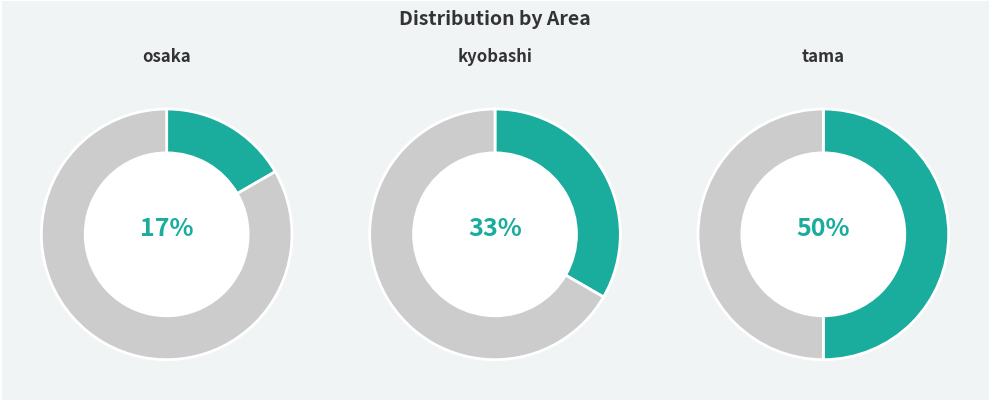

Rank the categories by value from lowest to highest.

osaka, kyobashi, tama